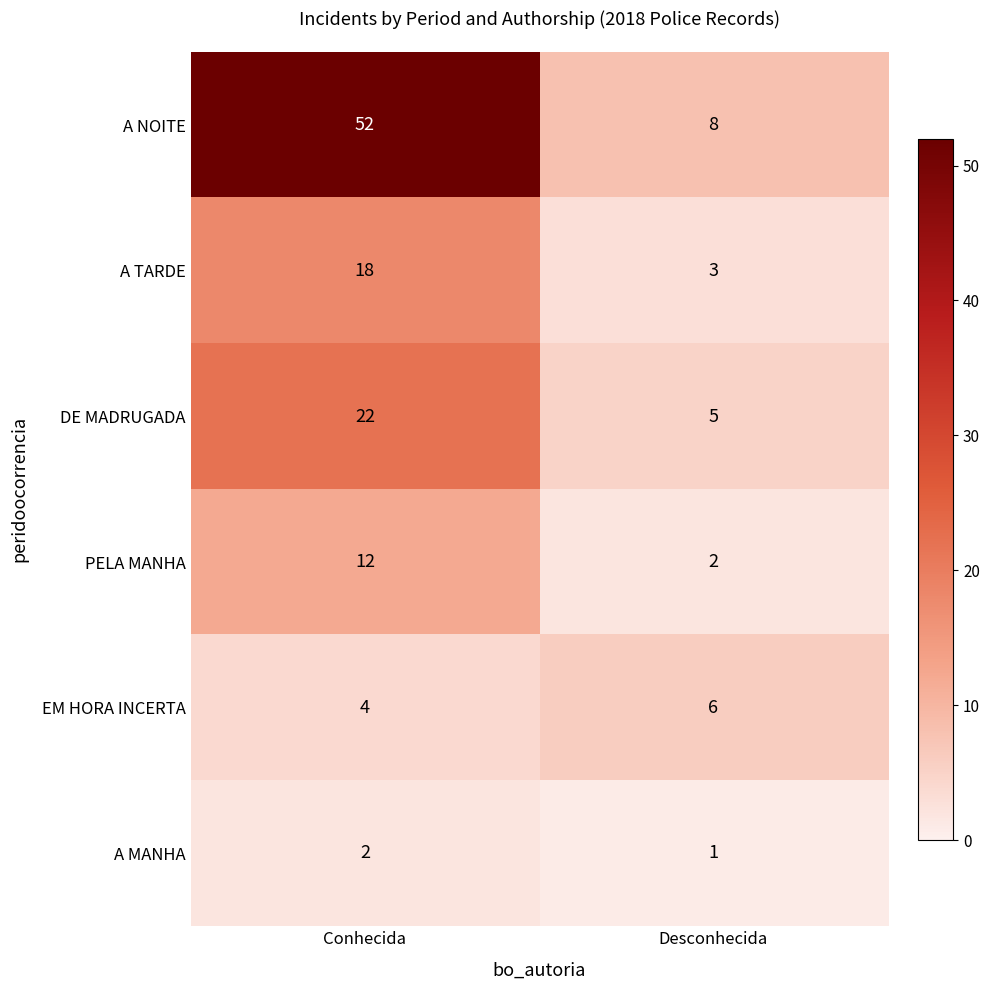

What is the spread (max minus min) of values at Conhecida?

50